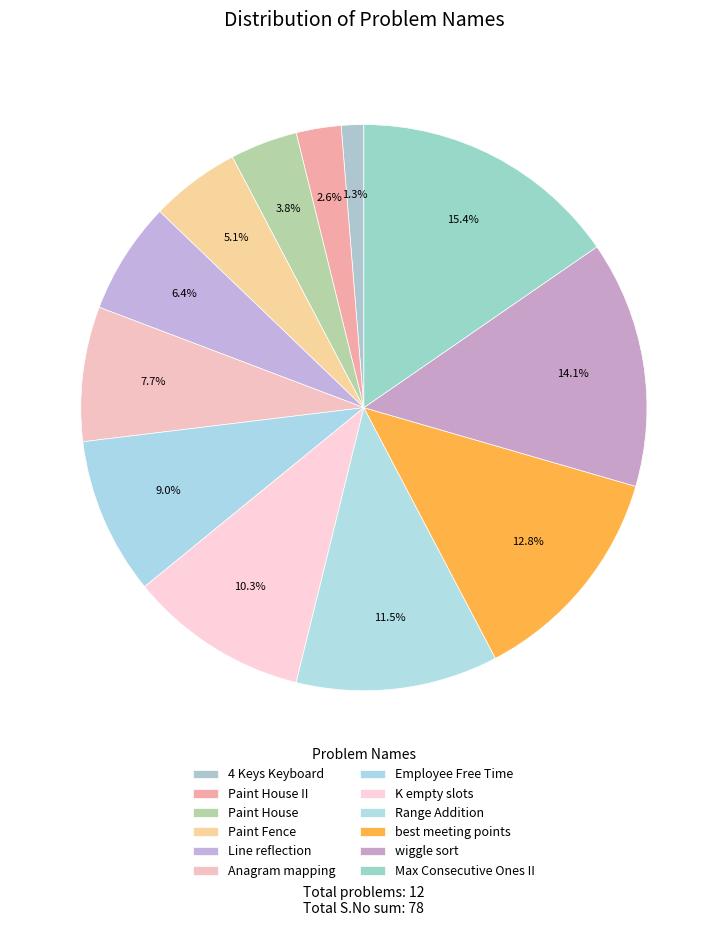

Which has a higher value, Anagram mapping or best meeting points?

best meeting points